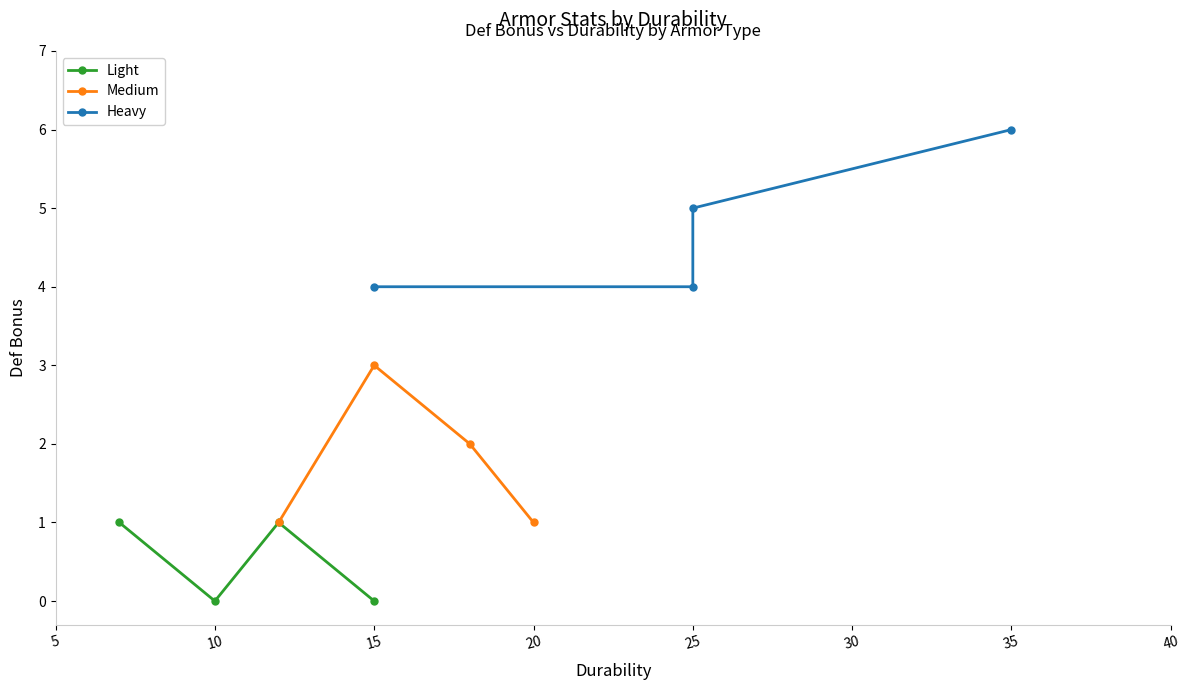

True or false: Light has more than 1 interior local peaks.

False